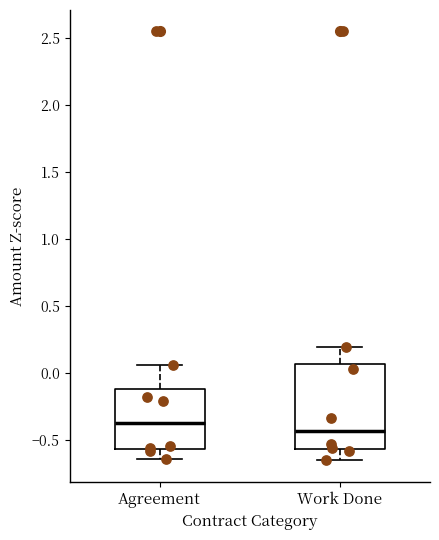

Where is the lower edge of the box for Work Done on the y-axis? The values are not printed on the chart, so give them approximately, as read against the axis.

-0.55